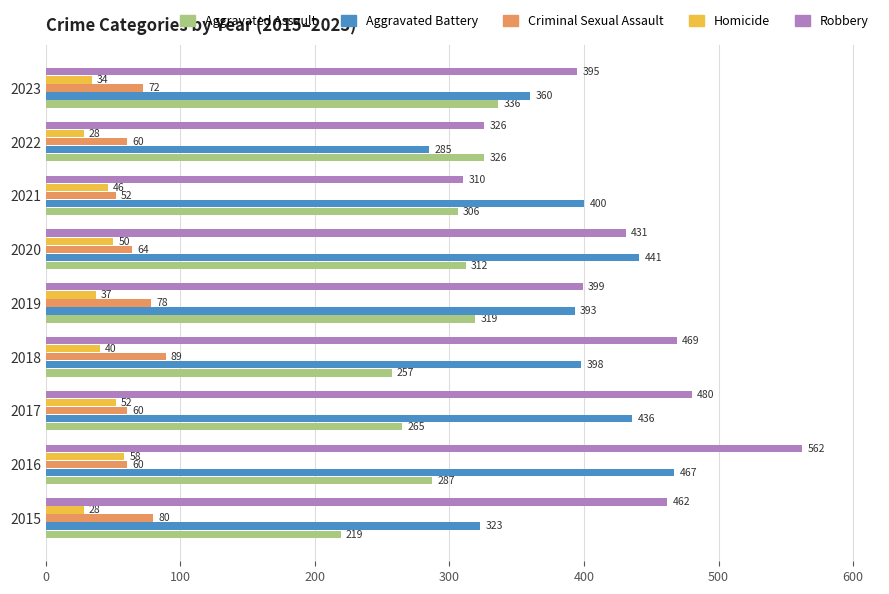

Is it true that Criminal Sexual Assault equals 89 at 2018?

True